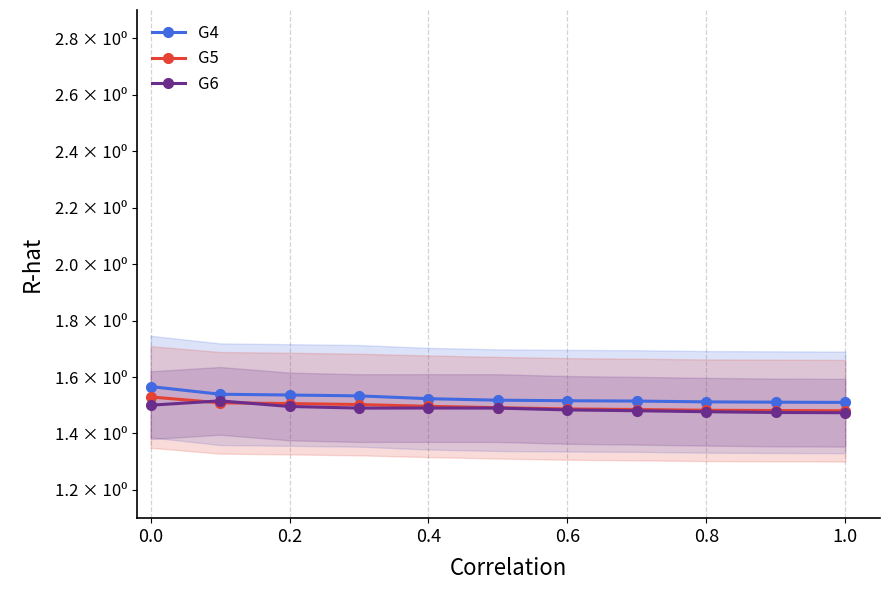

The G4 series shows 1.5 at 0.8. True or false?

True